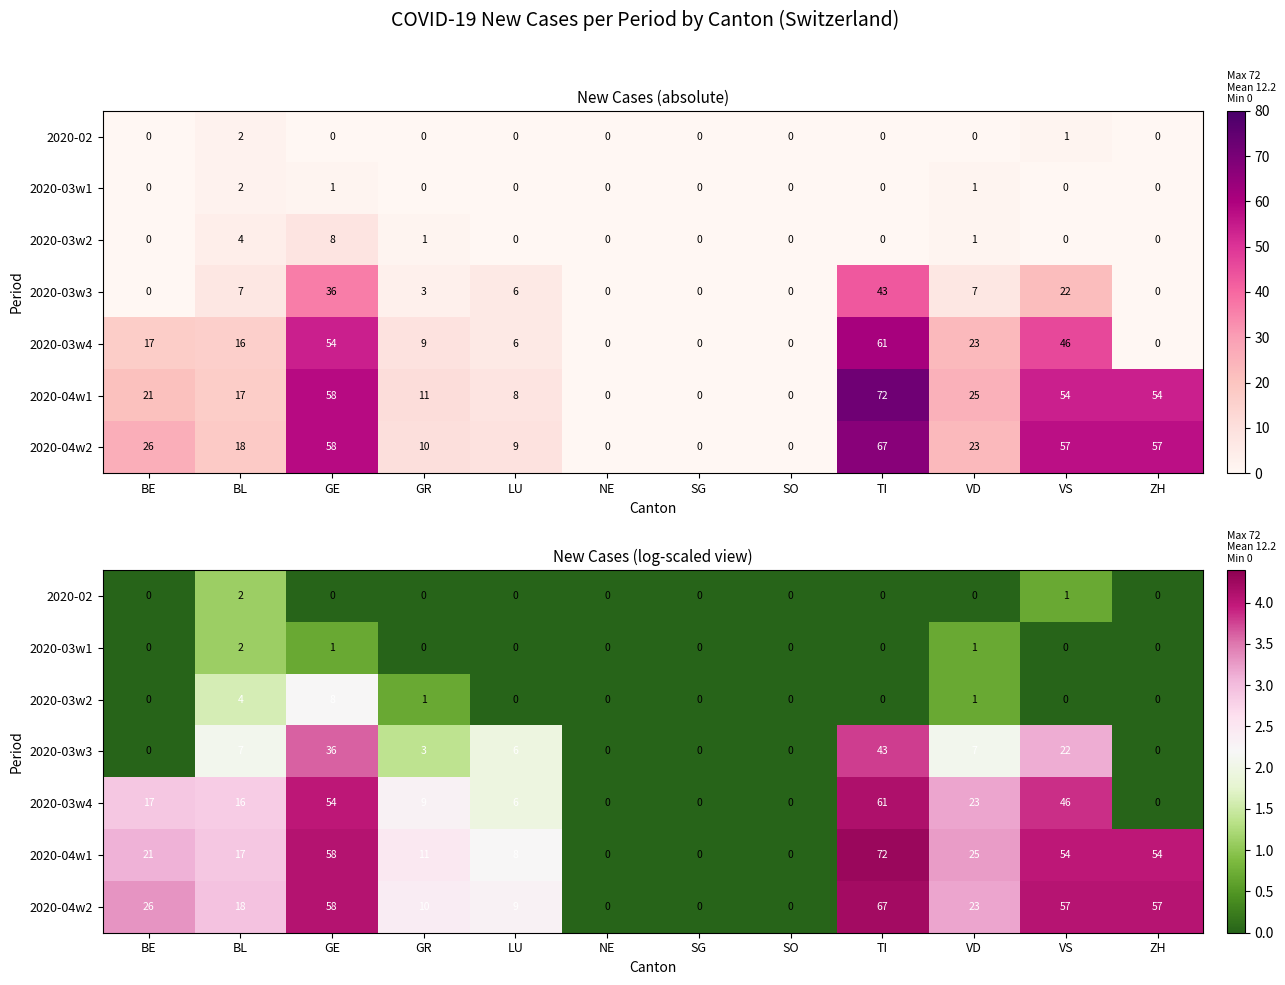

At how many categories does at least one series exceed 1?

9